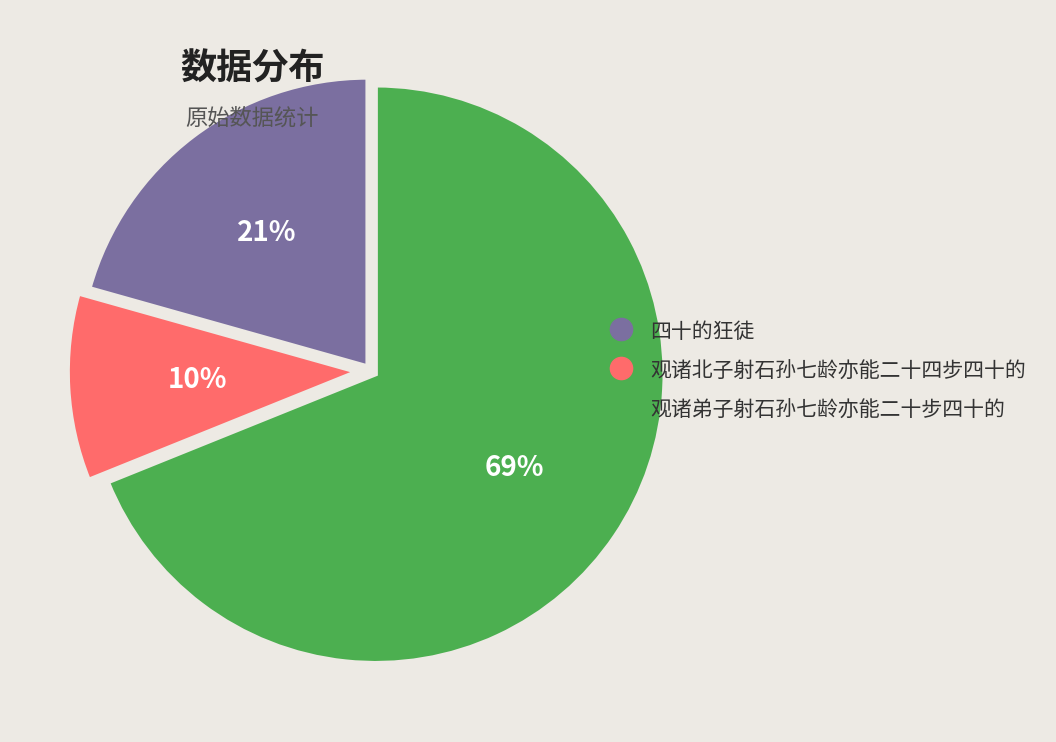

Which slice is the smallest?

观诸北子射石孙七龄亦能二十四步四十的